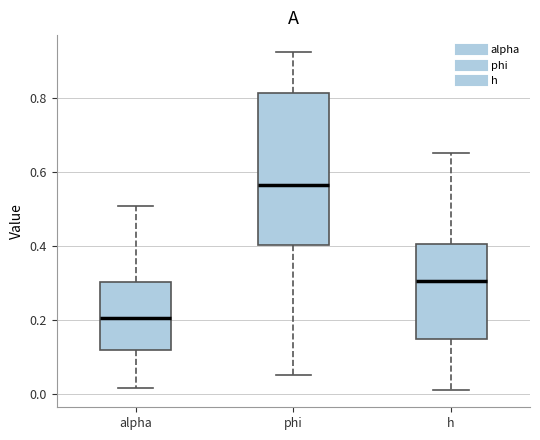

Where does the median line of the box for alpha sit on the y-axis? The values are not printed on the chart, so give them approximately, as read against the axis.

0.20